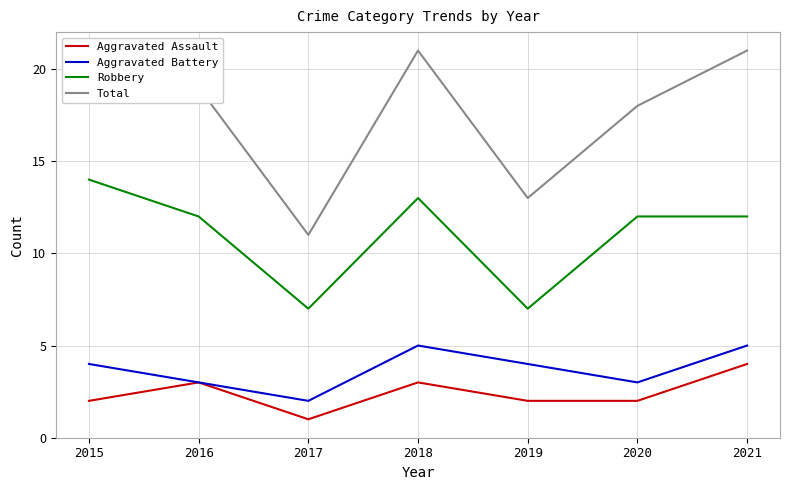

Which category has the lowest value in the Total series?

2017